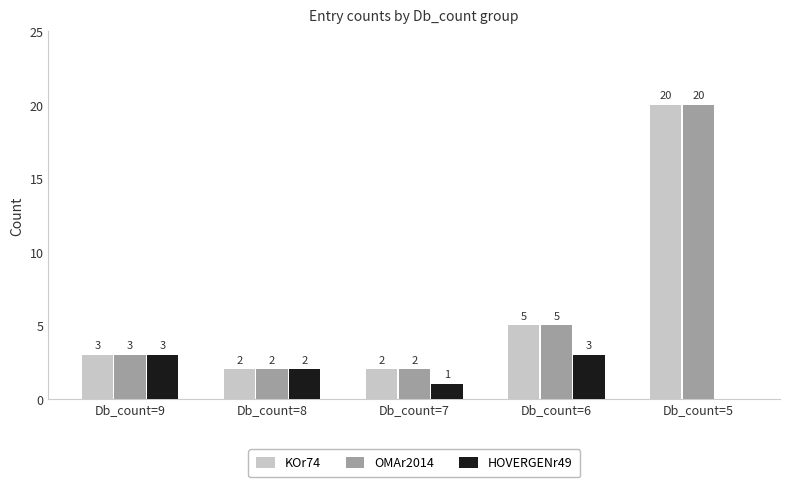

Between Db_count=8 and Db_count=7, which series saw the biggest shift?

HOVERGENr49